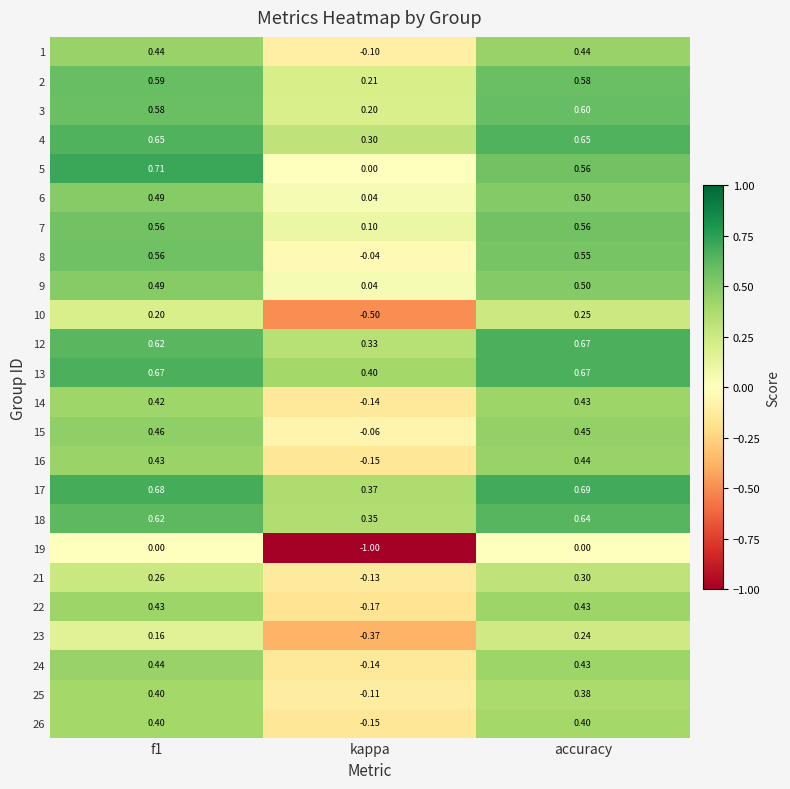

Between f1 and kappa, which series saw the biggest shift?

19